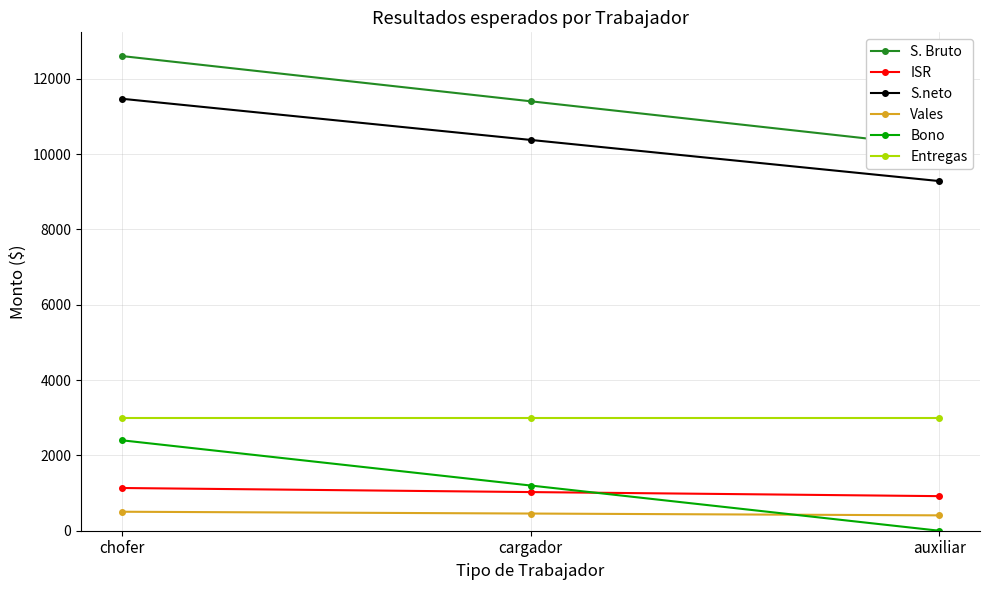

Where is ISR nearest to the value 1026?

cargador